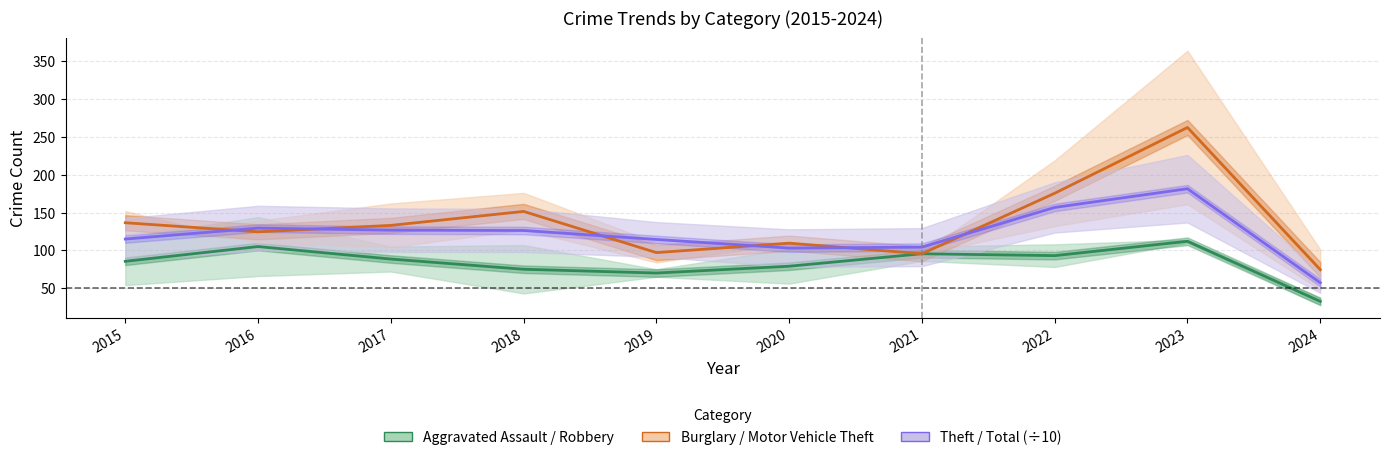

At 2024, list the series in order from largest to smallest.

Burglary / Motor Vehicle Theft, Theft / Total (÷10), Aggravated Assault / Robbery